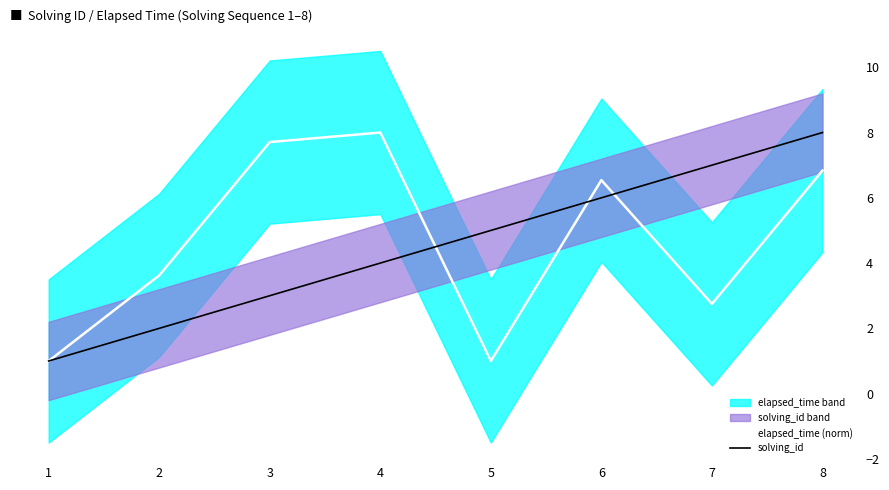

The solving_id series shows 2.0 at 2. True or false?

True